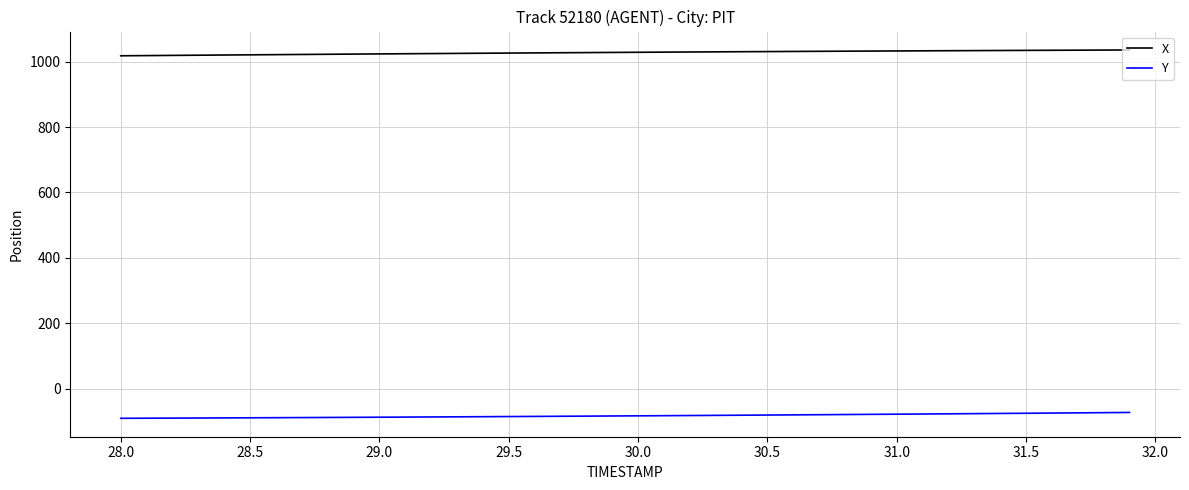

What is the minimum value for Y?

-90.2